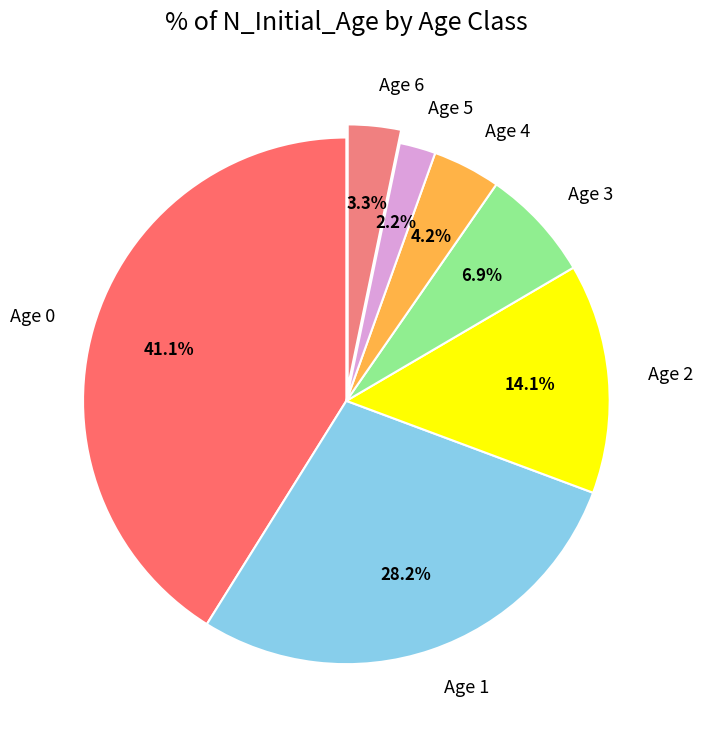

What percentage is NOT represented by Age 4?

95.8%